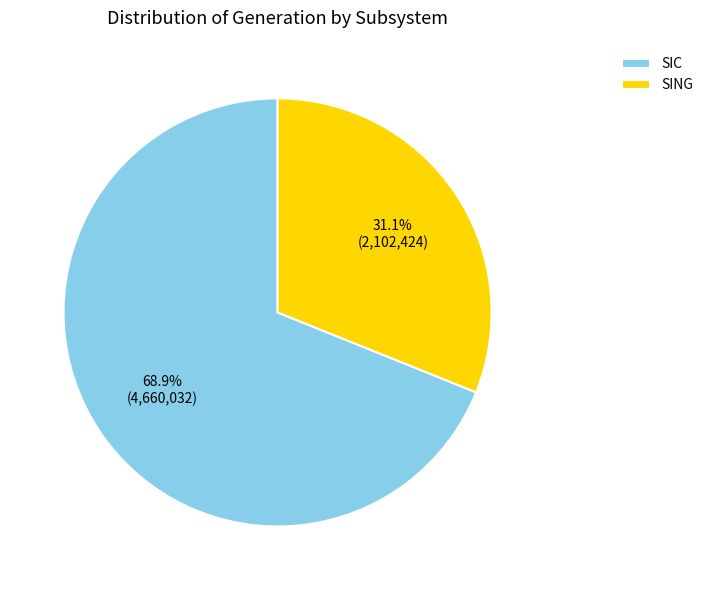

To the nearest percent, what is the combined percentage of SING and SIC?

100%